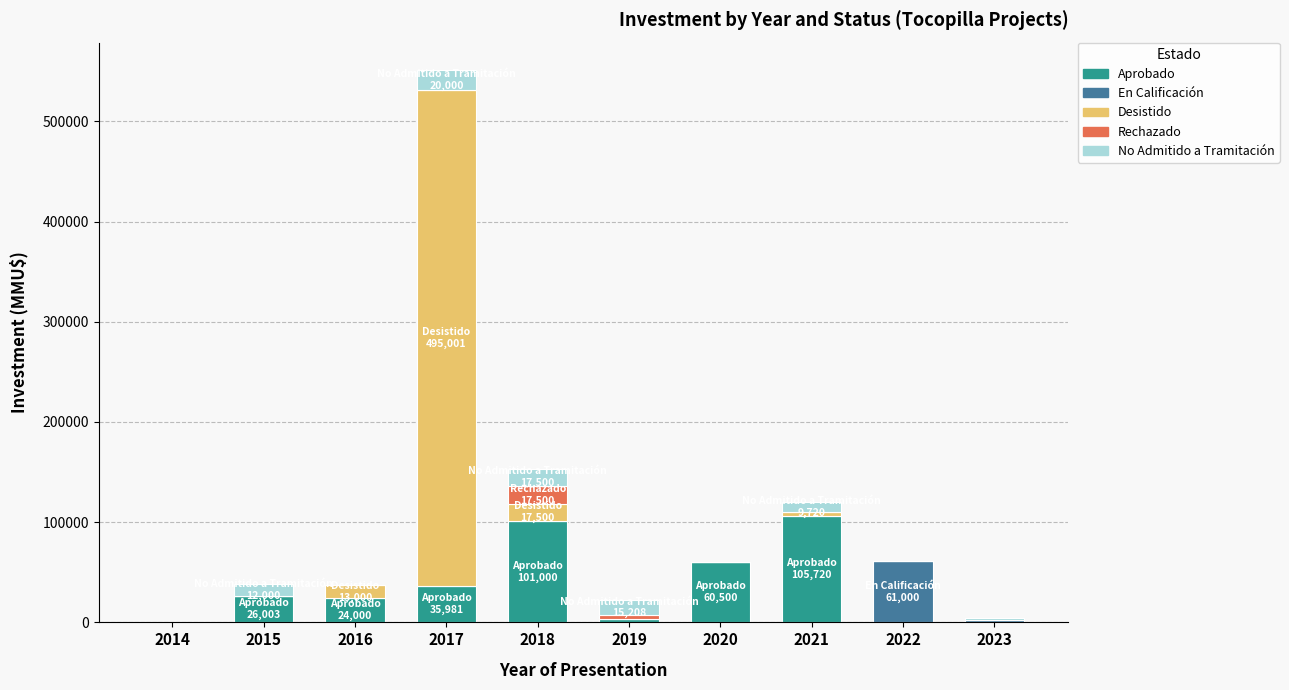

At which category is the sum across all series the highest?

2017